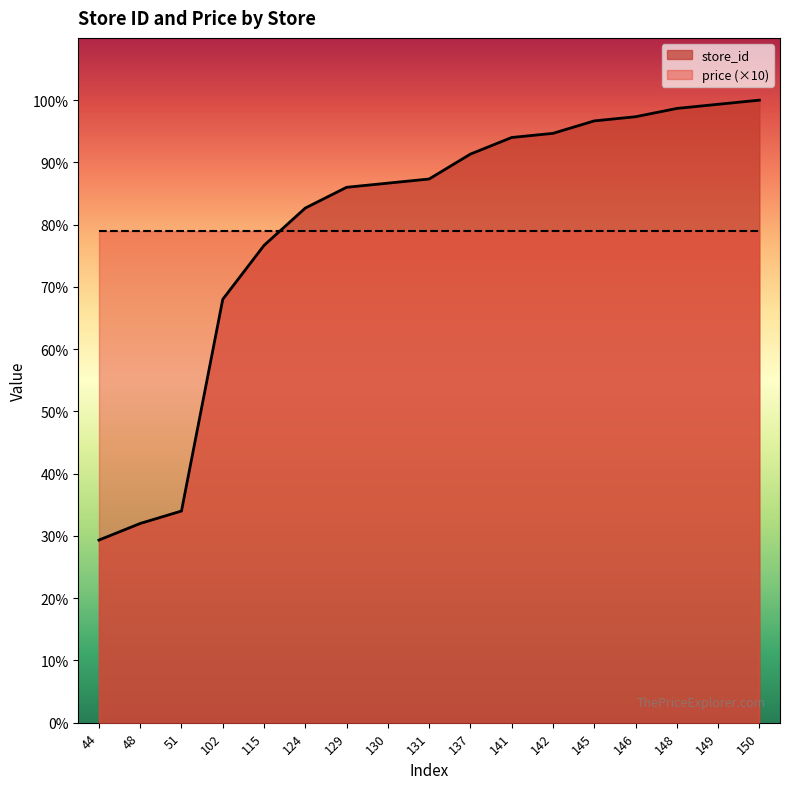

Reading left to right, list all the values displayed in this chart.

29.3	32.0	34.0	68.0	76.7	82.7	86.0	86.7	87.3	91.3	94.0	94.7	96.7	97.3	98.7	99.3	100.0